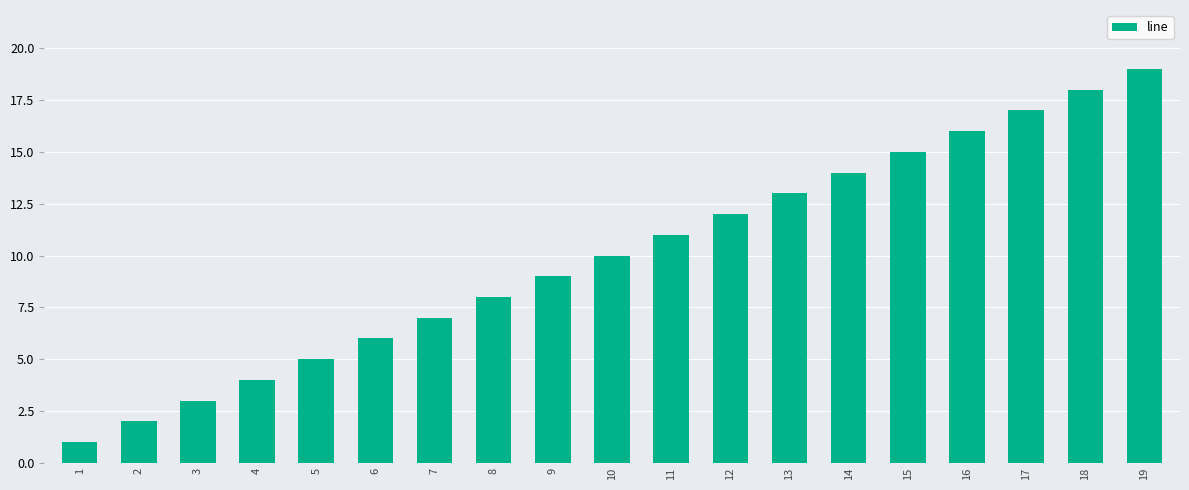

The chart shows a value of 11 at 11. True or false?

True